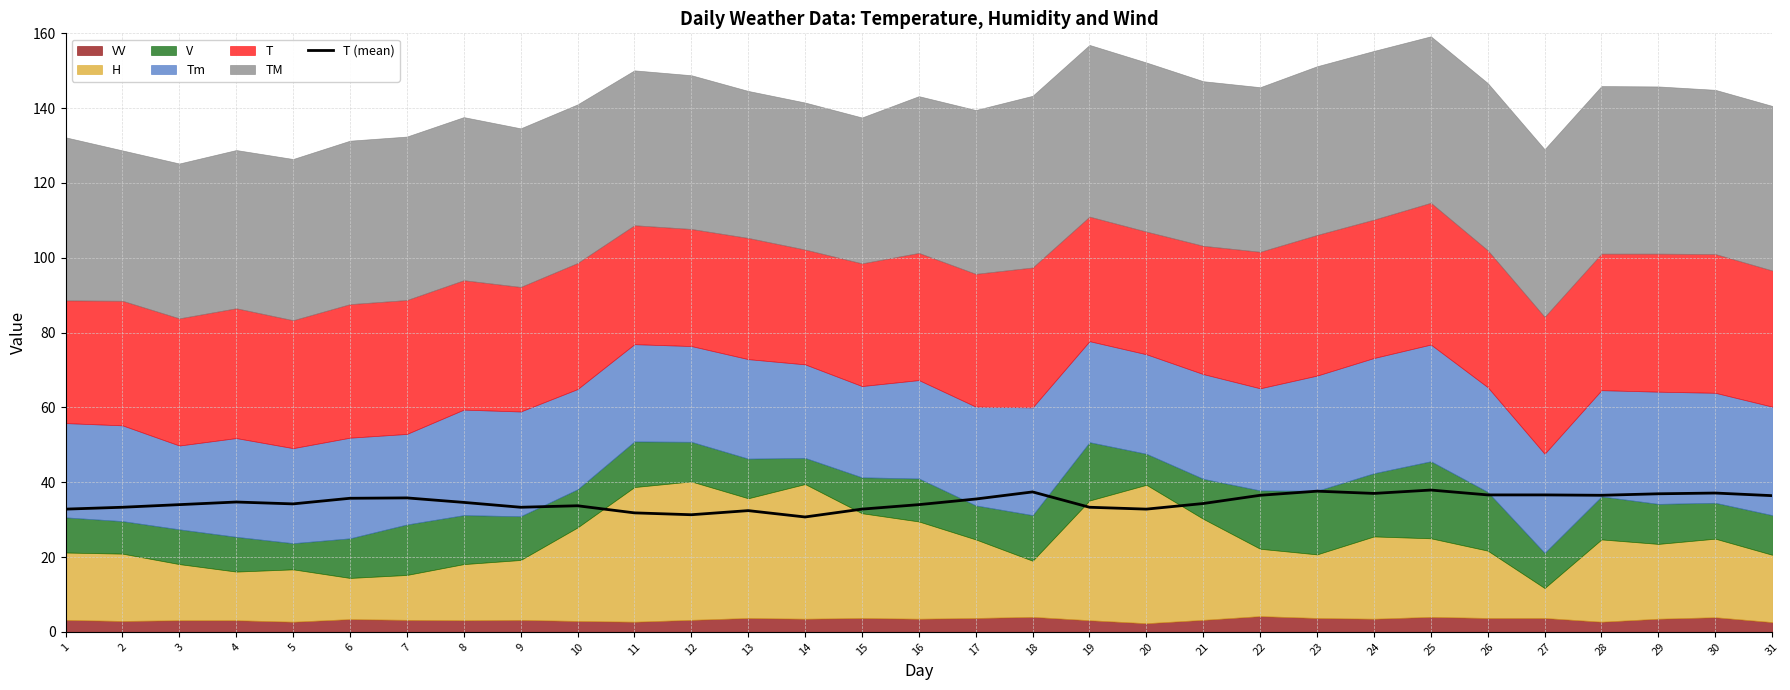

How many interior local peaks (higher than both neighbors) does the data have?

8